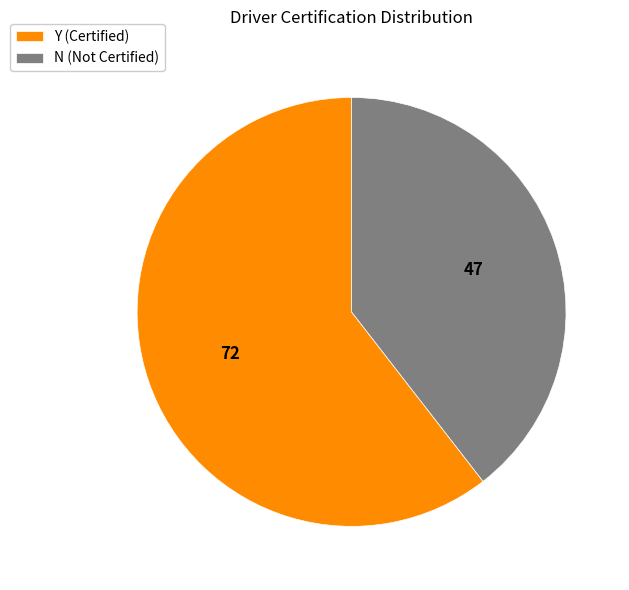

Is there any slice that represents more than half of the pie?

Yes